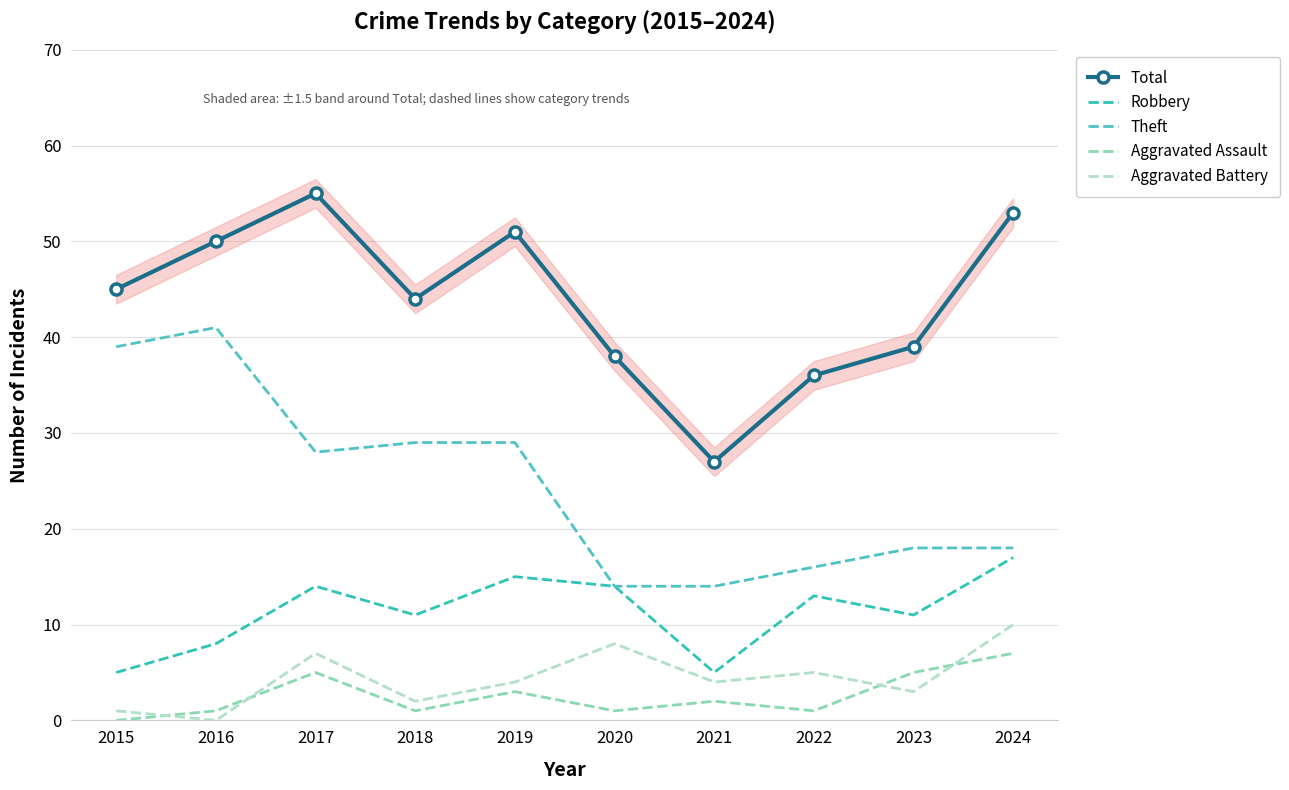

Reading left to right, what are all the values shown in this chart?

Total: 2015=45	2016=50	2017=55	2018=44	2019=51	2020=38	2021=27	2022=36	2023=39	2024=53
Robbery: 2015=5	2016=8	2017=14	2018=11	2019=15	2020=14	2021=5	2022=13	2023=11	2024=17
Theft: 2015=39	2016=41	2017=28	2018=29	2019=29	2020=14	2021=14	2022=16	2023=18	2024=18
Aggravated Assault: 2015=0	2016=1	2017=5	2018=1	2019=3	2020=1	2021=2	2022=1	2023=5	2024=7
Aggravated Battery: 2015=1	2016=0	2017=7	2018=2	2019=4	2020=8	2021=4	2022=5	2023=3	2024=10